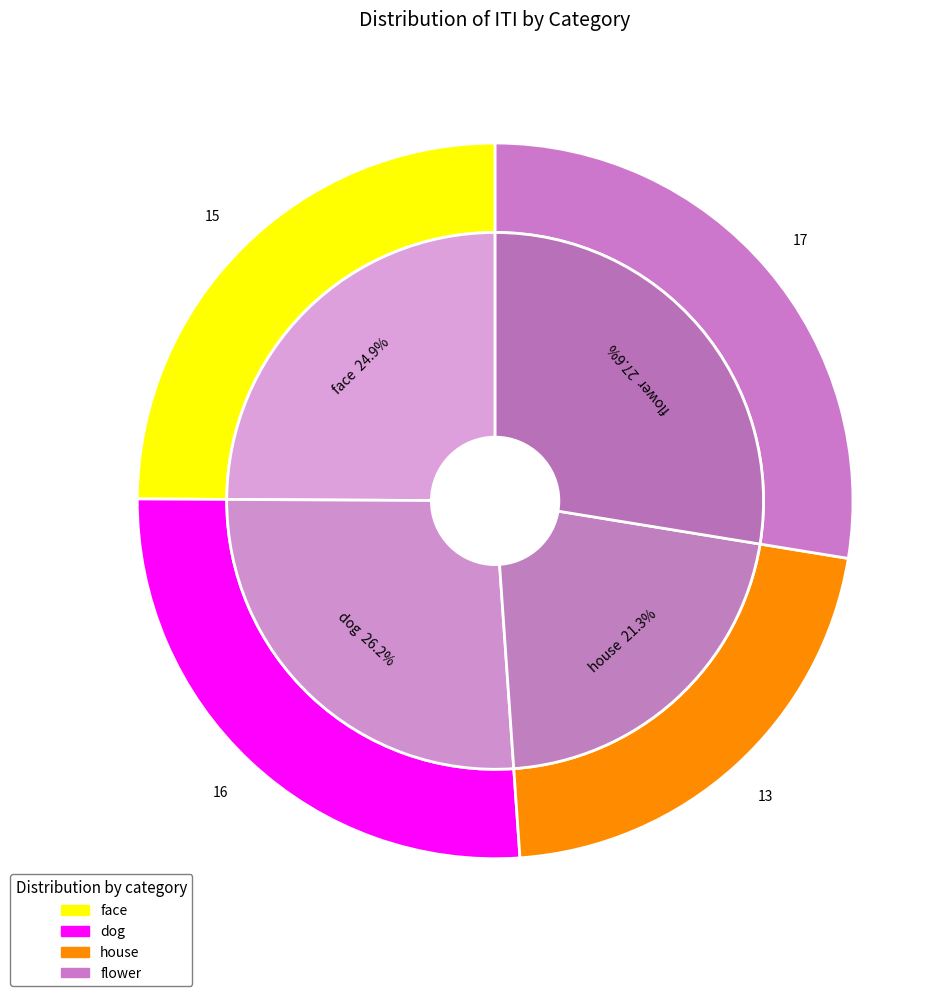

Is flower the majority of the pie?

No